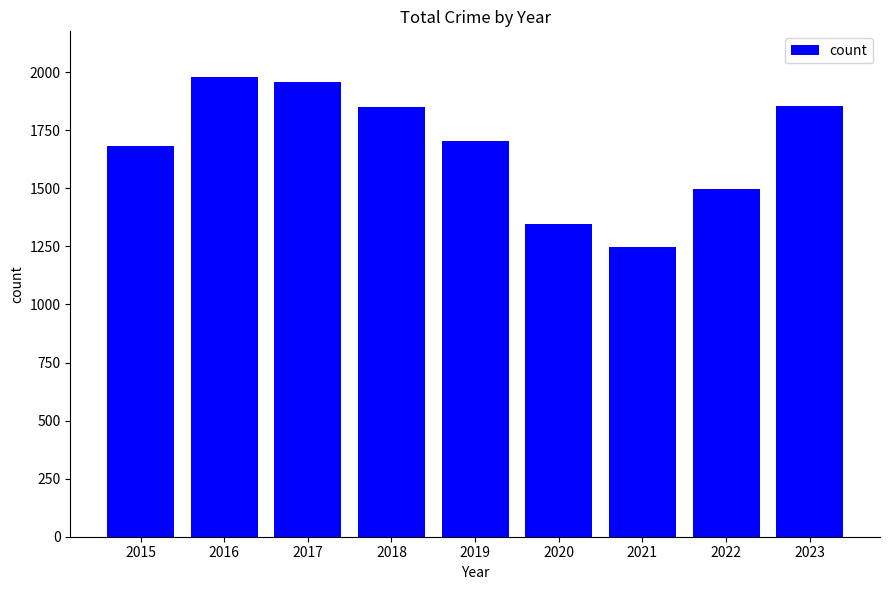

Approximately how many times larger is the value at 2019 compared to 2020?

1.3